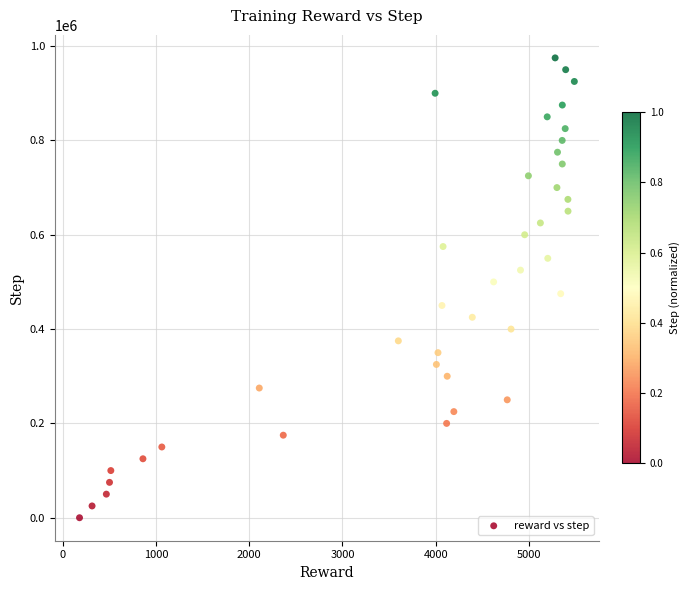

What is the range of Y values (max minus min)?

975000